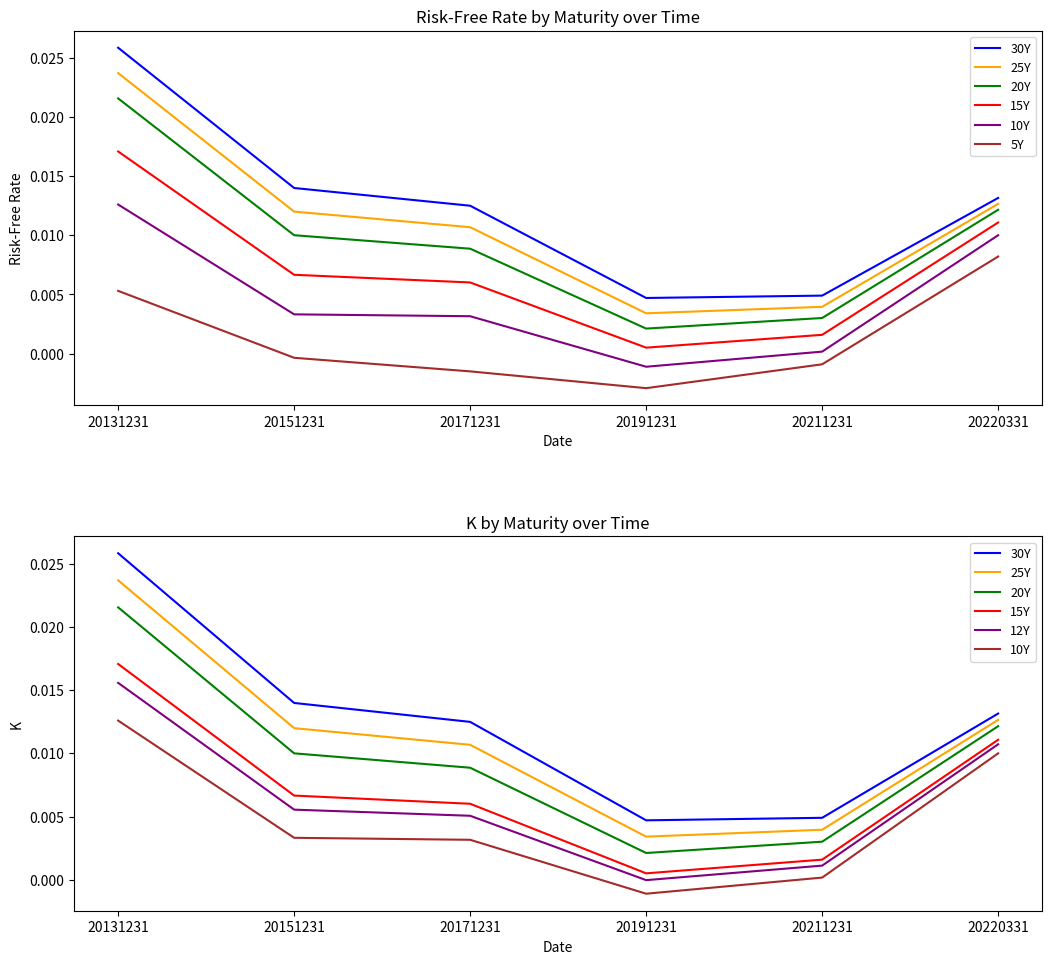

Is this an area chart (filled region under the line)?

No